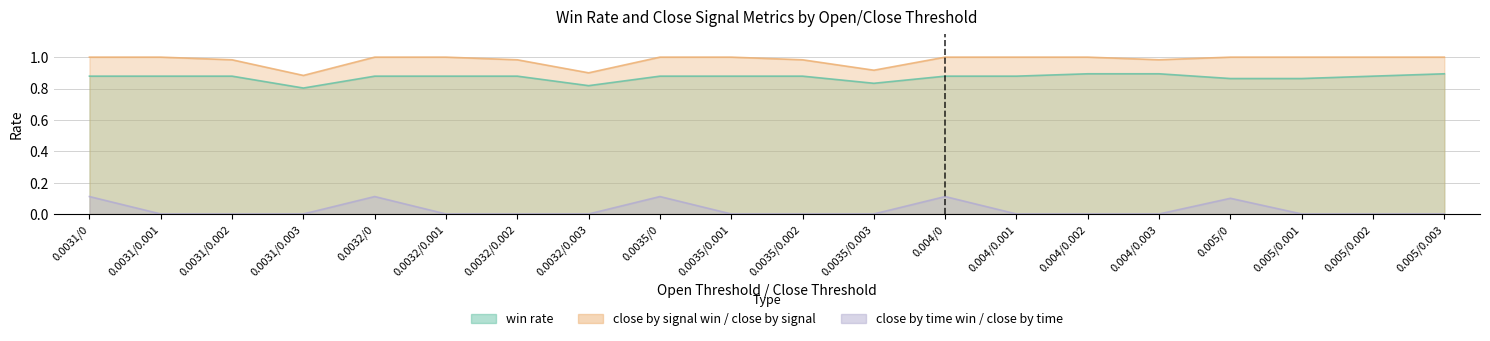

What are all the series names shown in the legend?

win rate, close by signal win / close by signal, close by time win / close by time